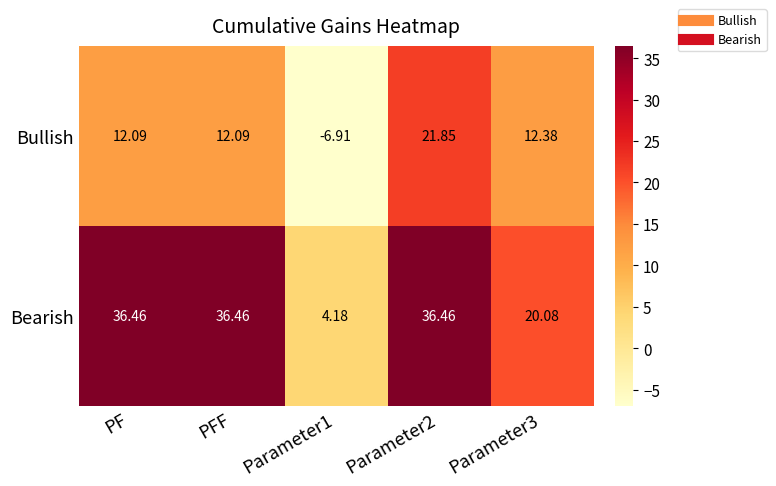

Which series has the largest range (max minus min)?

Bearish